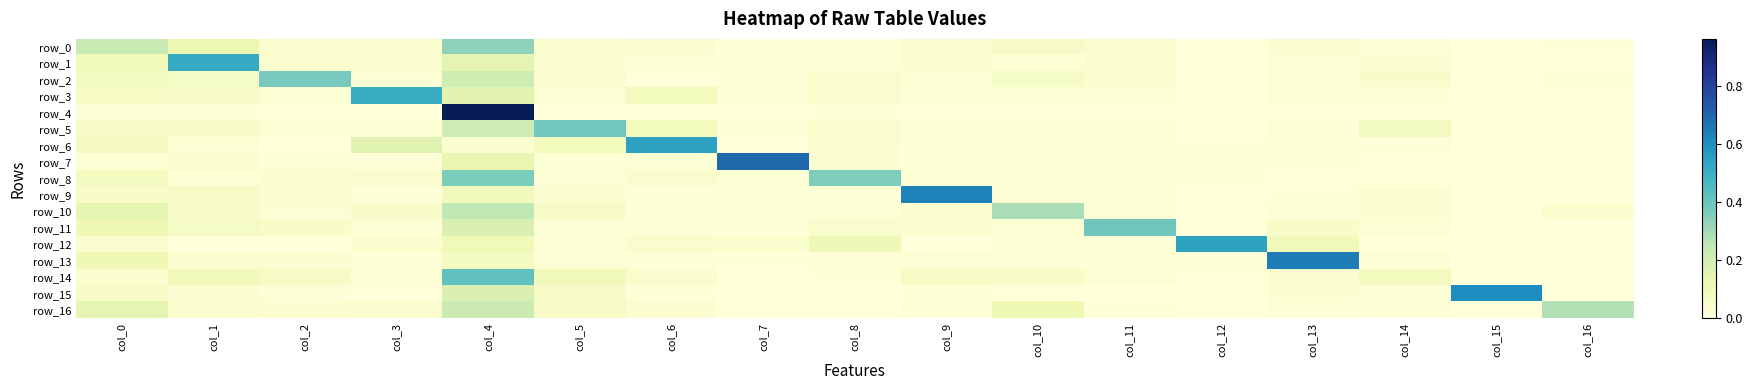

At which category is the sum across all series the highest?

col_4